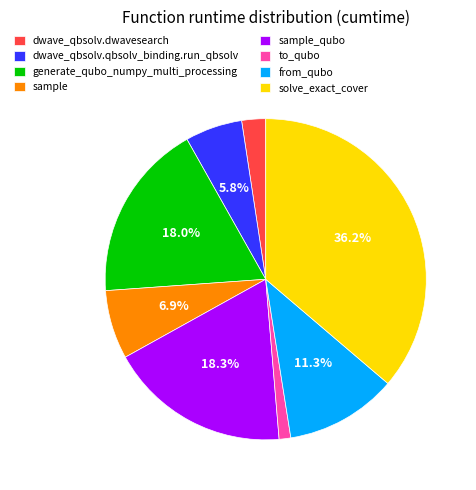

Is the sum of from_qubo and sample_qubo greater than half?

No